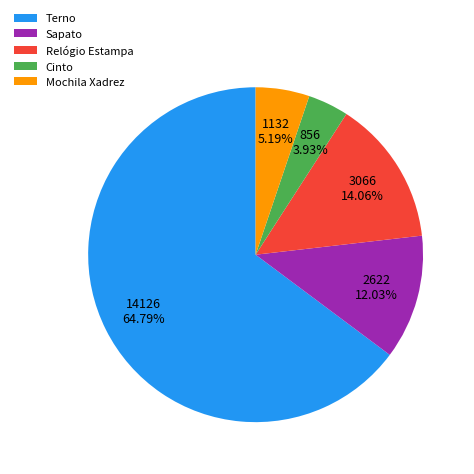

Which category accounts for the majority?

Terno